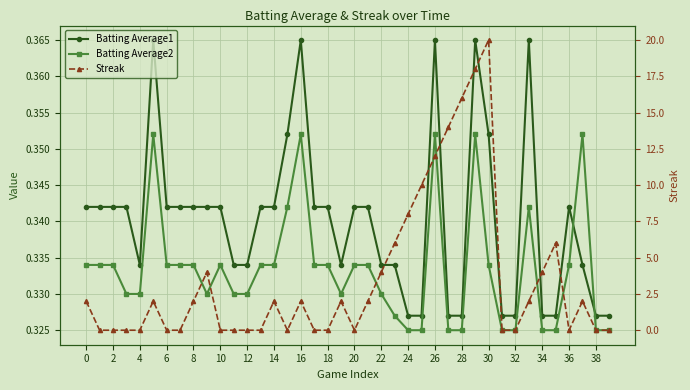

At how many categories does at least one series exceed 0?

40